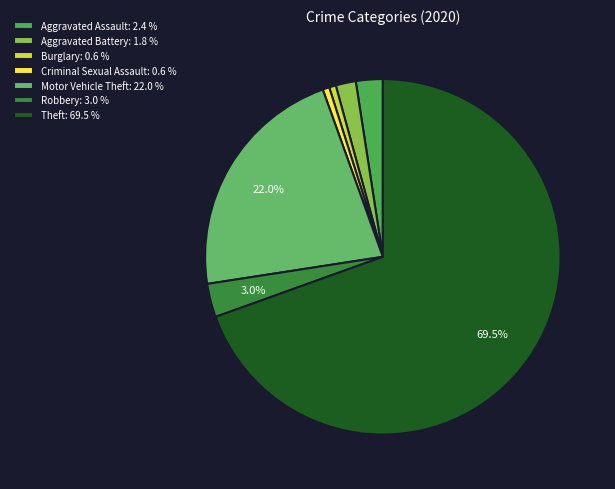

True or false: Aggravated Assault accounts for 2% of the total.

True